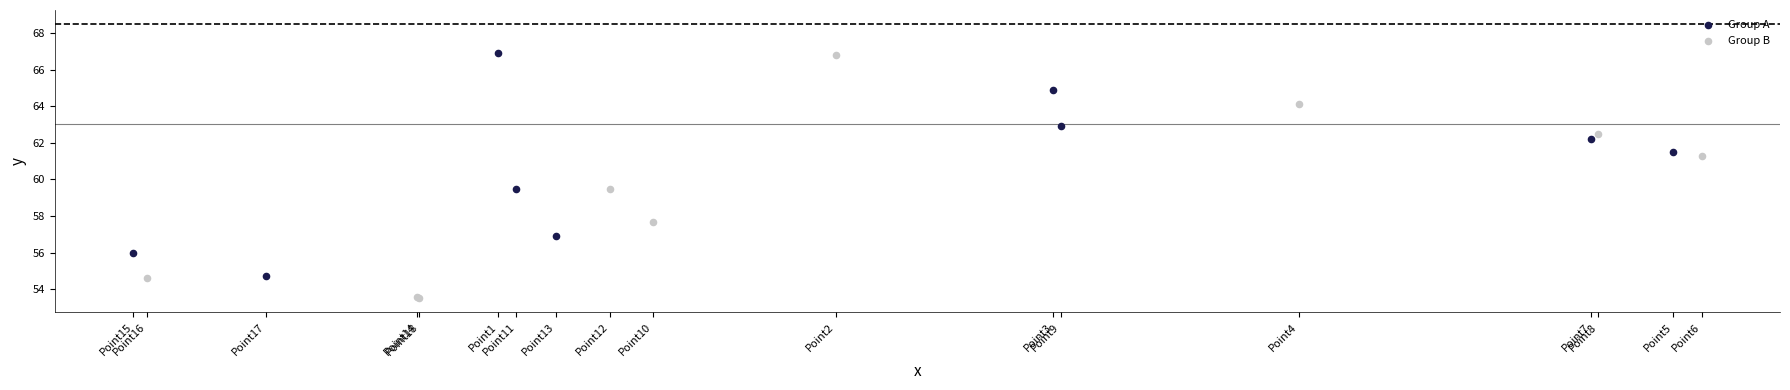

Which series has the largest Y range (max minus min)?

Group B